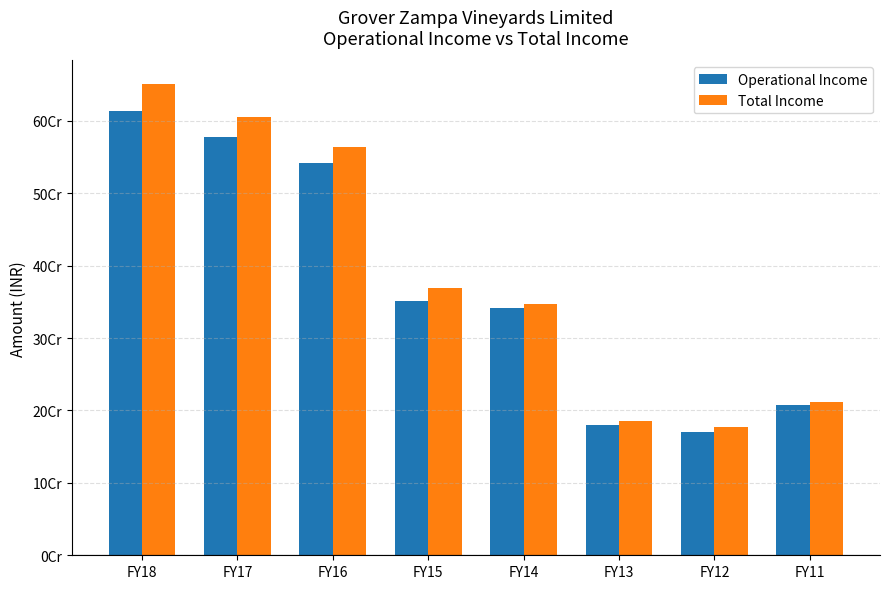

Does the chart contain stacked bars?

No